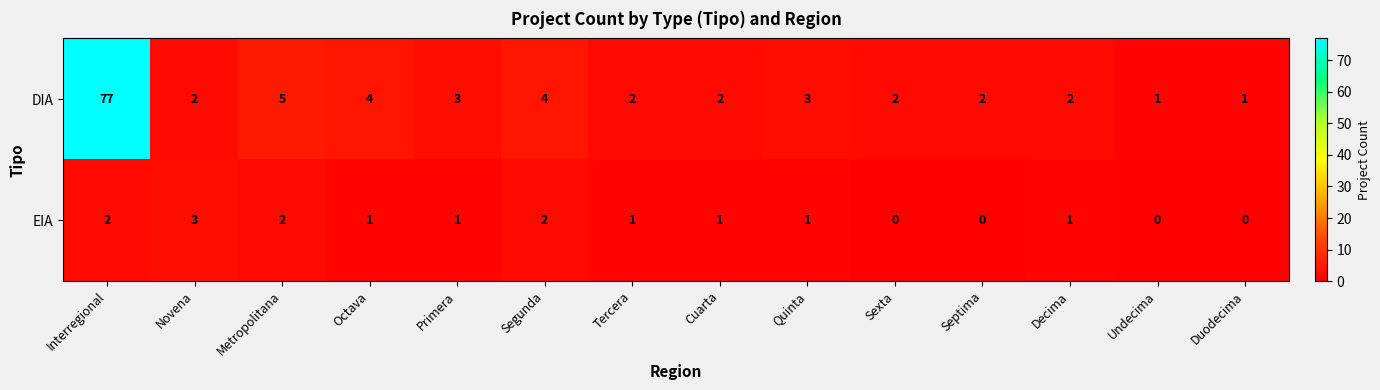

What is the difference between the maximum and minimum values in the EIA series?

3